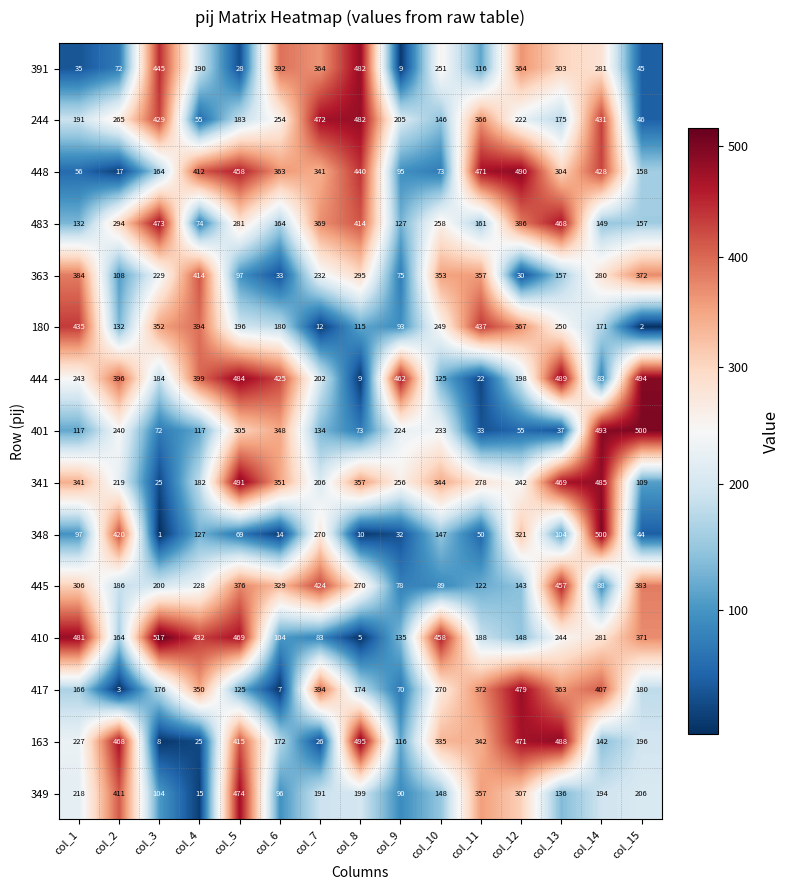

The value of 444 at col_13 is 489. True or false?

True